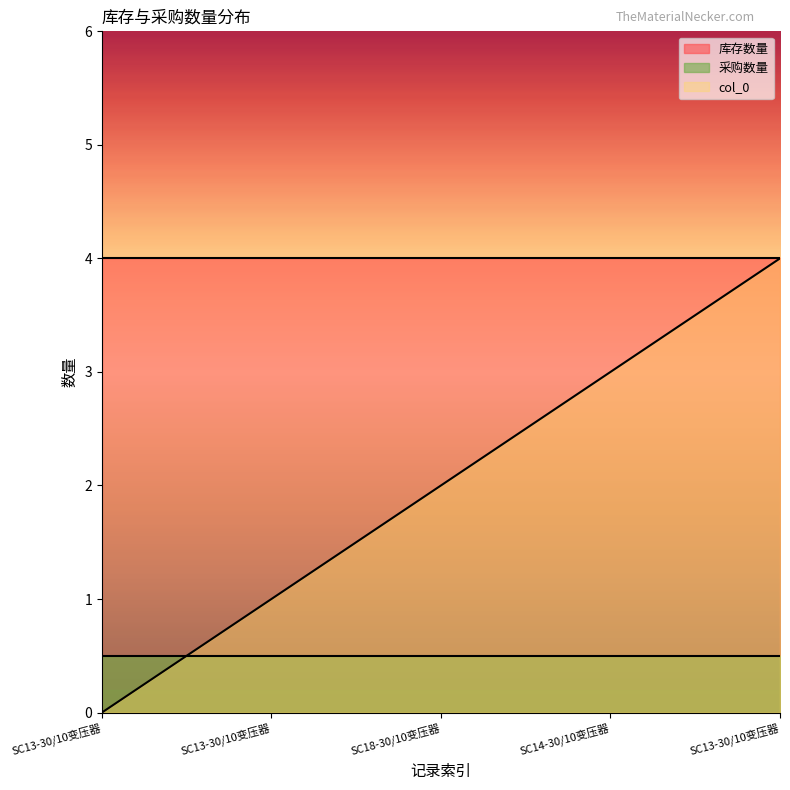

At SC13-30/10变压器, list the series in order from smallest to largest.

col_0, 采购数量, 库存数量